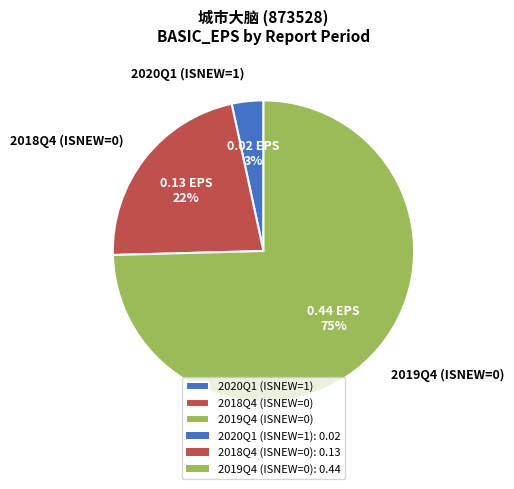

To the nearest percent, what is the difference between the 2018Q4 (ISNEW=0) and 2019Q4 (ISNEW=0) slice percentages?

53%